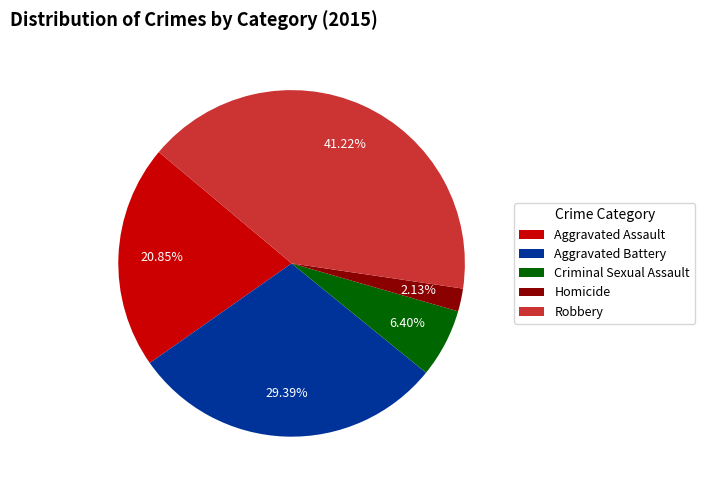

Rank the categories by value from lowest to highest.

Homicide, Criminal Sexual Assault, Aggravated Assault, Aggravated Battery, Robbery